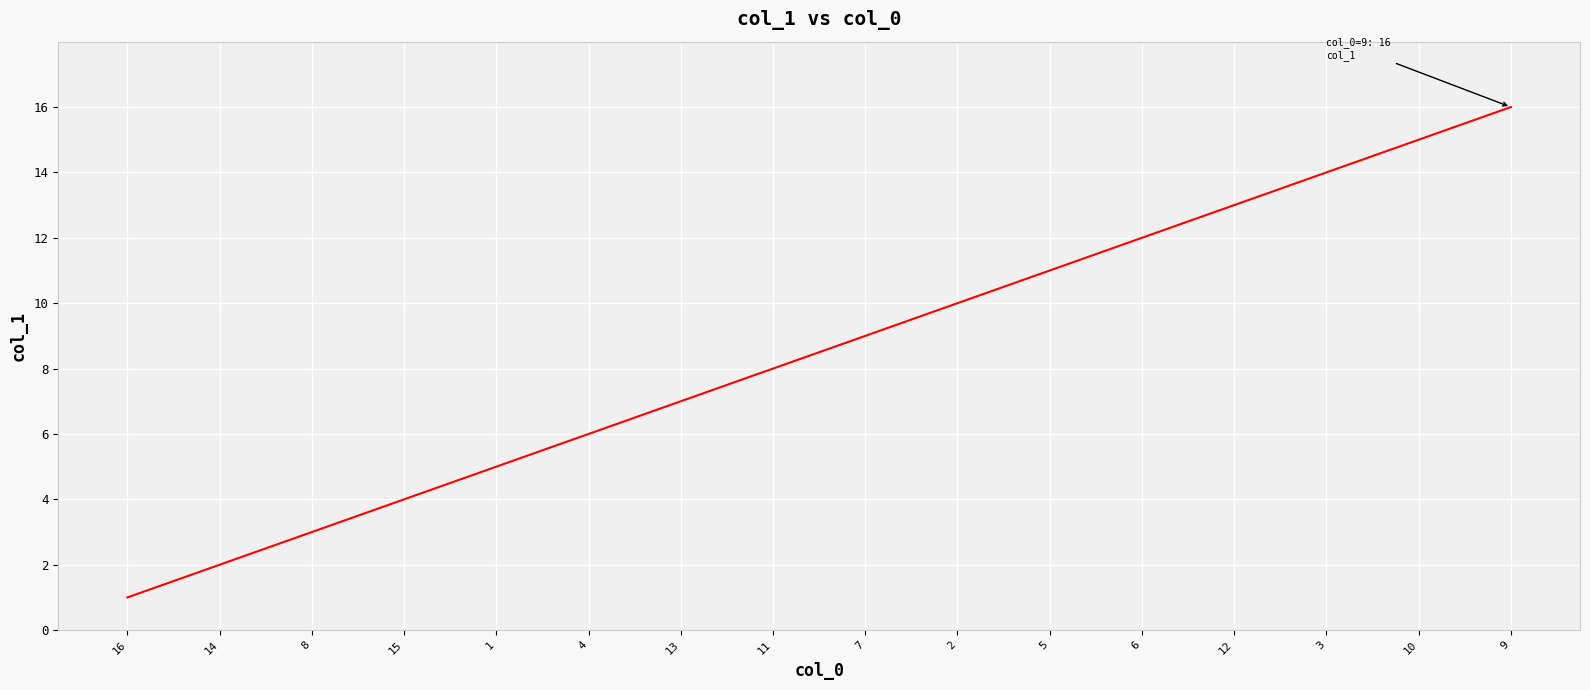

The value at 6 is 8. True or false?

False